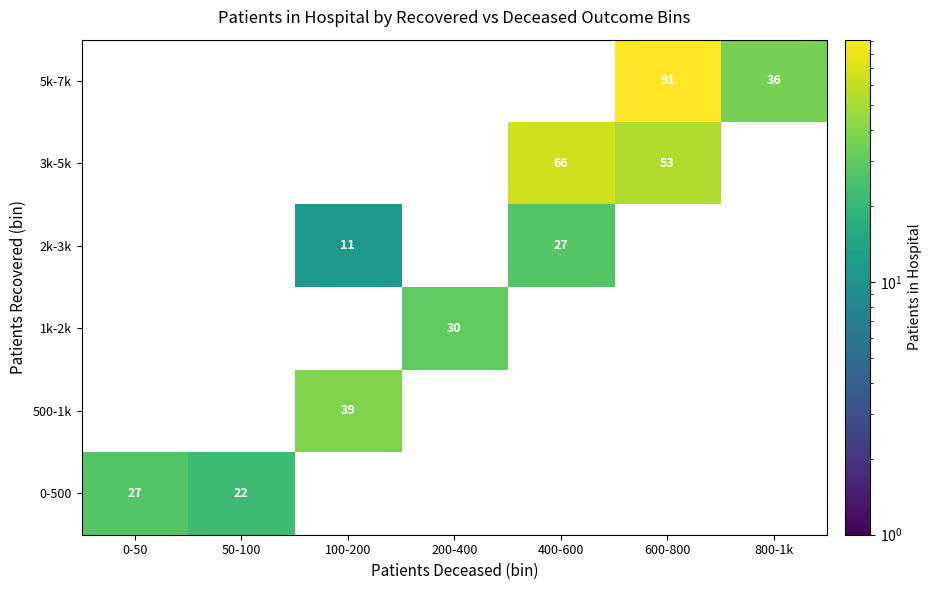

What is the greatest value displayed?

91.0